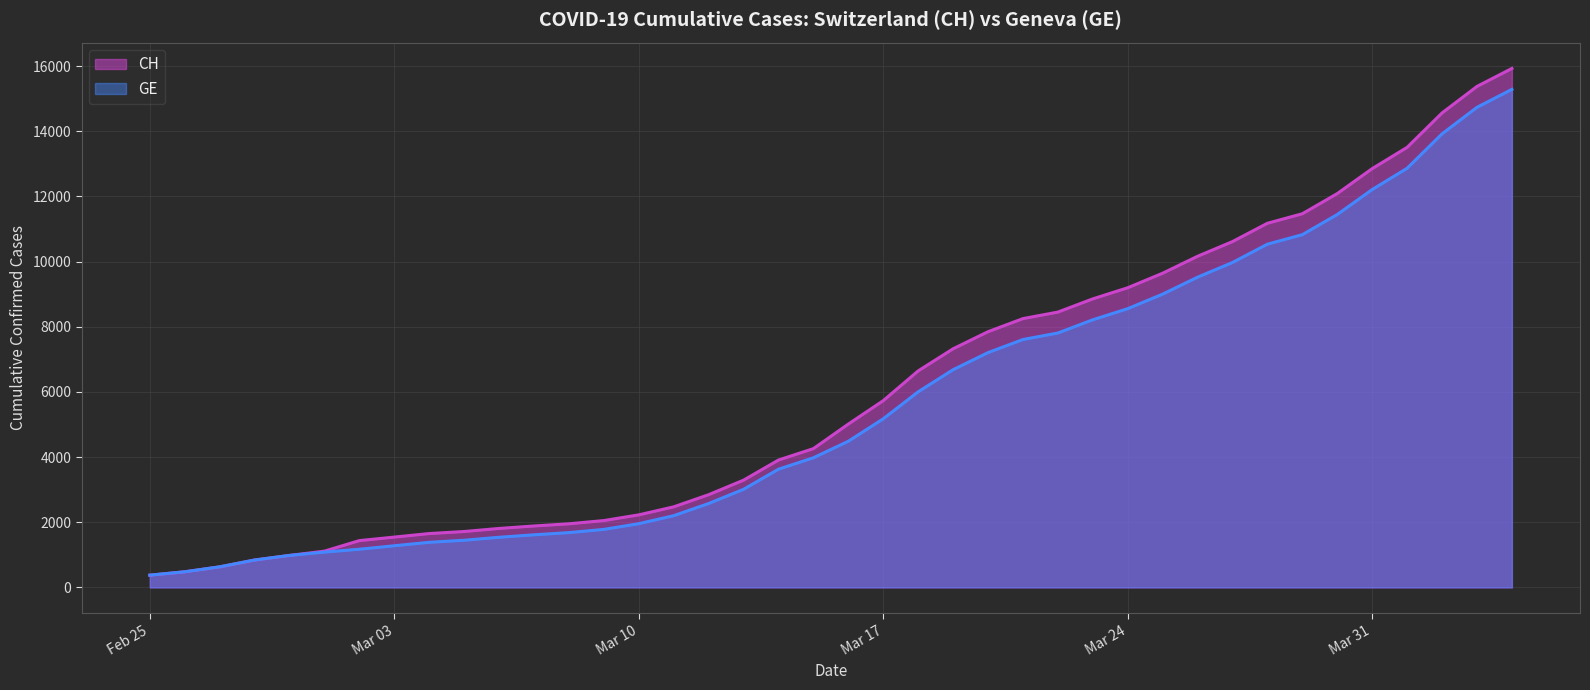

At which label is GE closest to 7829?

2020-03-22